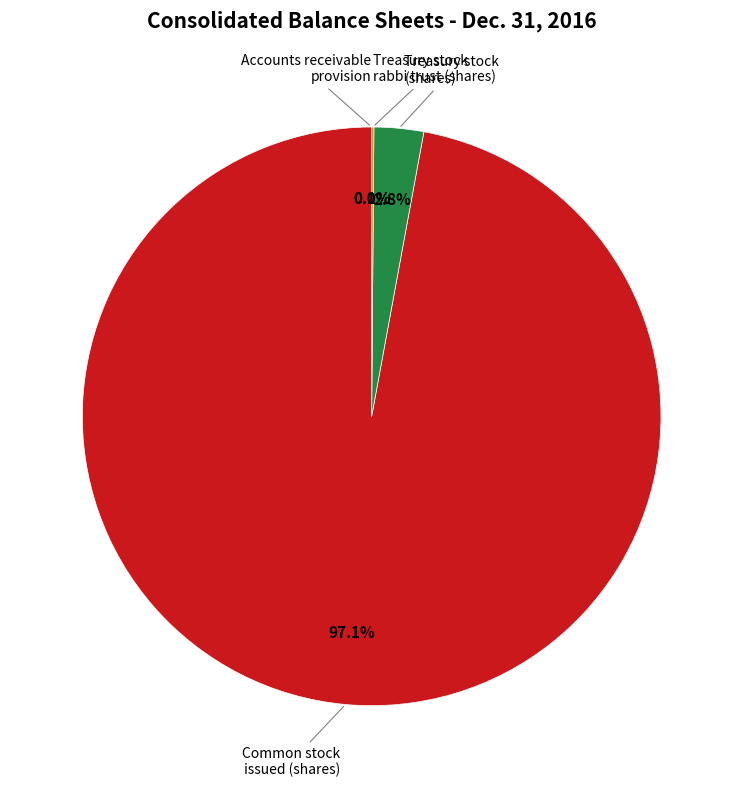

Is there a majority slice in this chart?

Yes